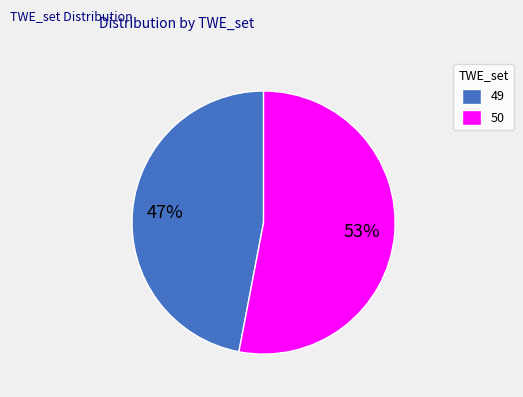

Which slice is the largest?

50